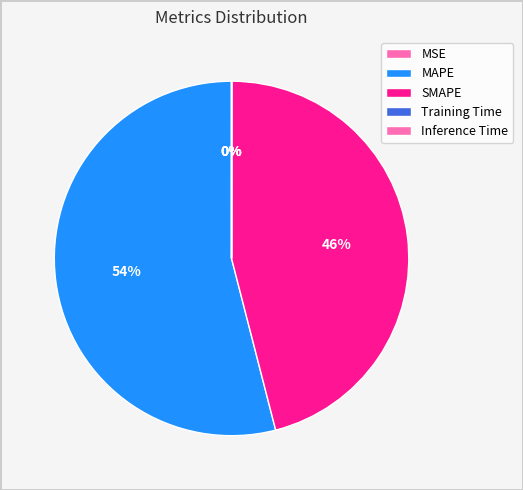

Count the number of slices in the pie.

5